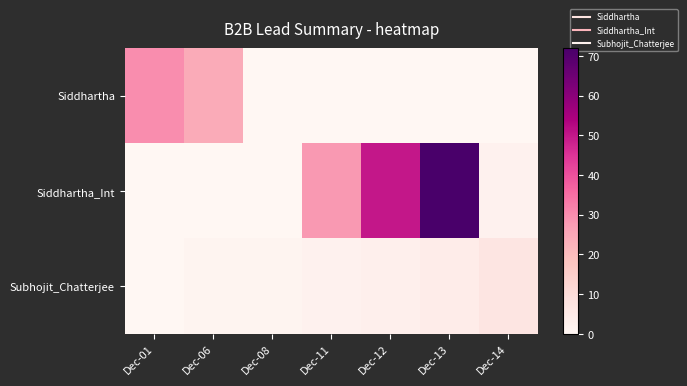

Which series has the largest total across all categories?

Siddhartha_Int